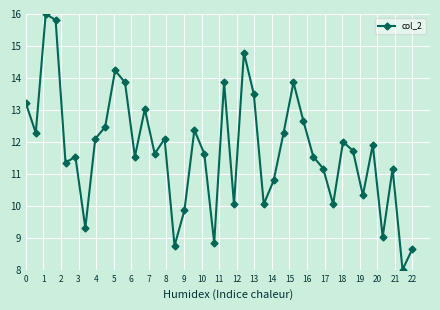

What is the difference between the maximum and minimum values?

8.0